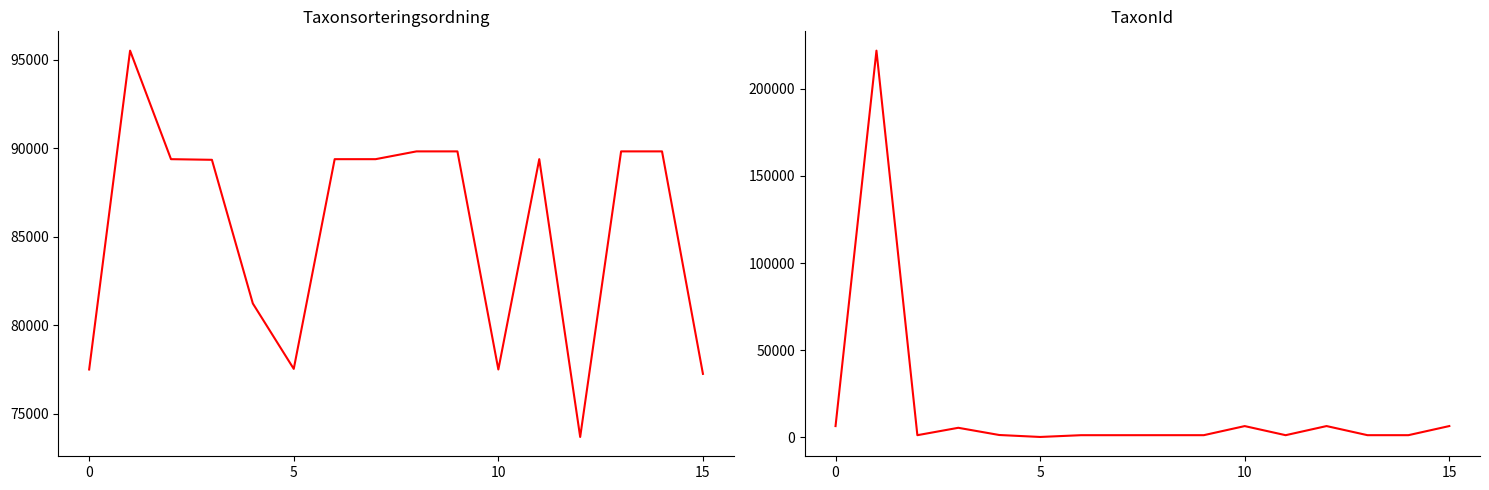

What is the difference between the maximum and minimum values in the Taxonsorteringsordning series?

21832